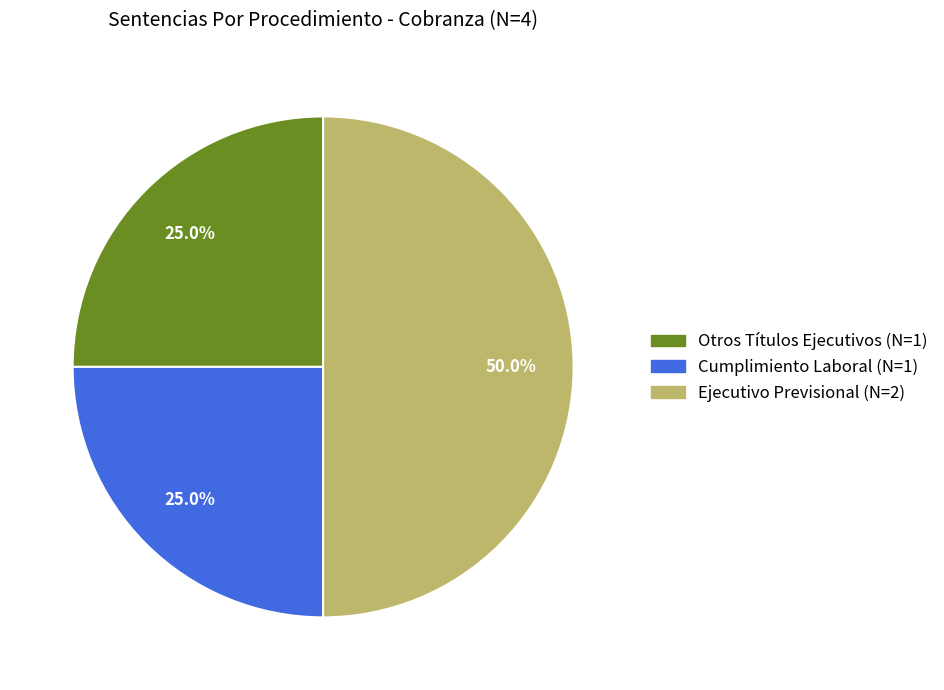

To the nearest percent, what portion does Otros Títulos Ejecutivos represent?

25%